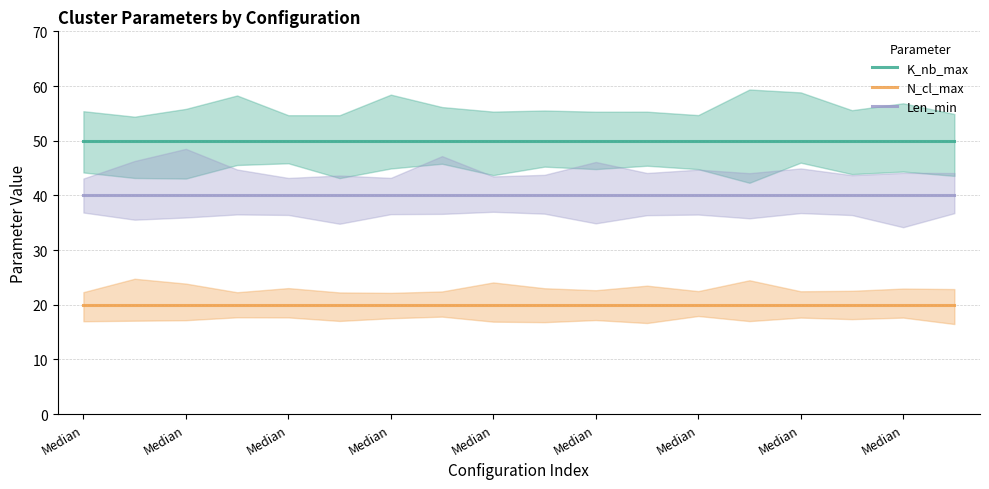

What is the maximum value shown in the chart?

50